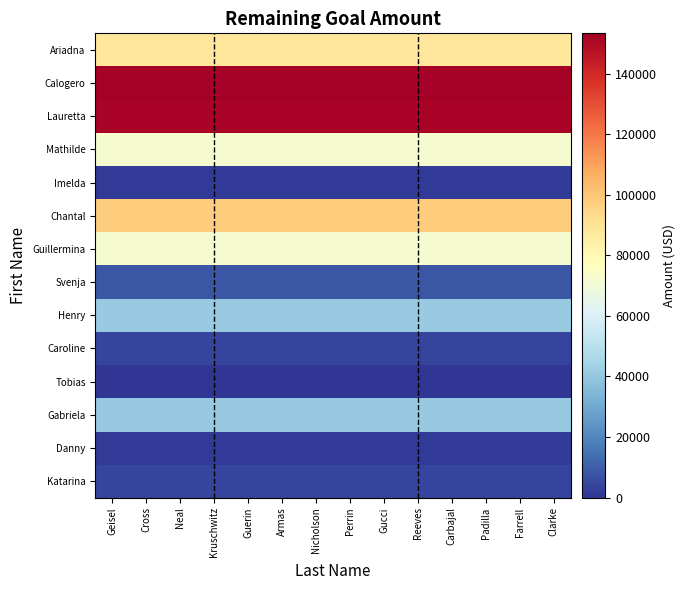

Rank the series by their maximum value, from lowest to highest.

Tobias, Danny, Imelda, Katarina, Caroline, Svenja, Gabriela, Henry, Guillermina, Mathilde, Ariadna, Chantal, Lauretta, Calogero